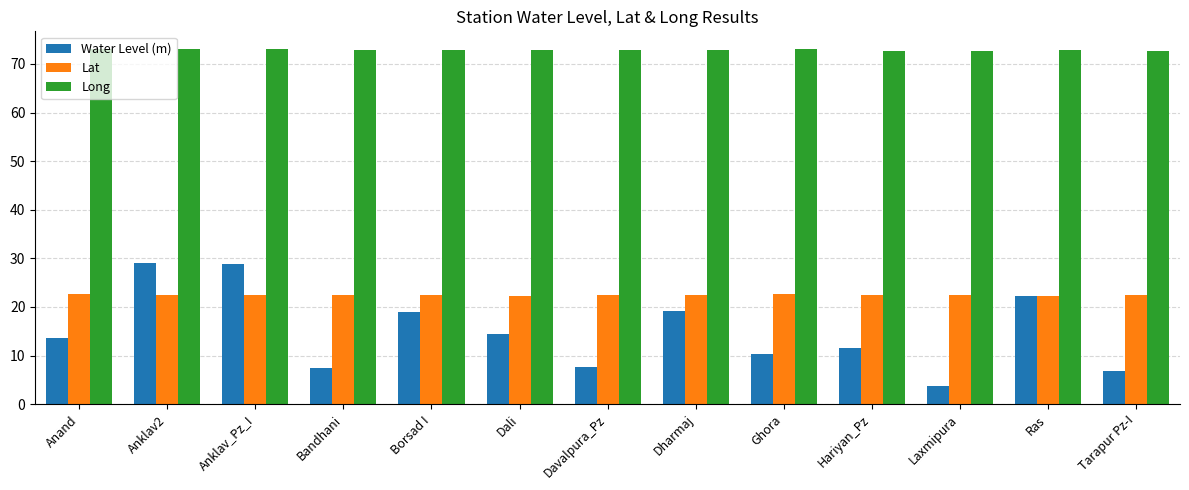

What is the label of the 9th bar from the left?

Ghora